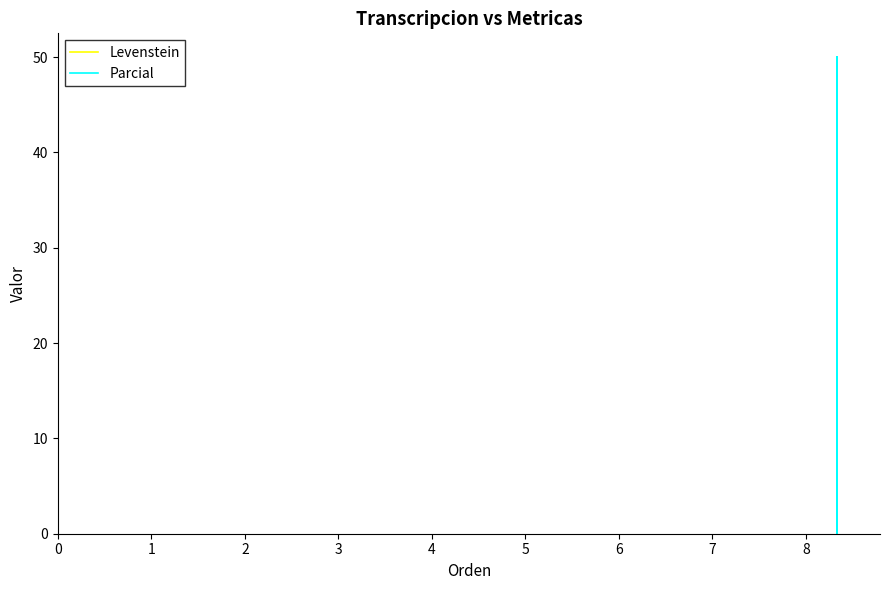

What is the sum of the Levenstein values at 3 and 2?

3.0